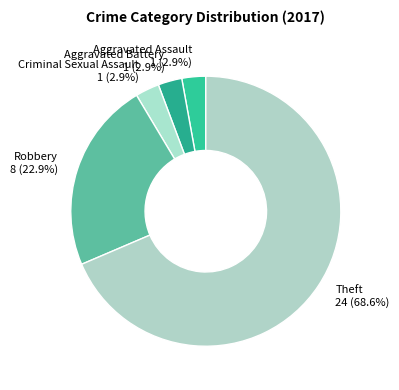

What is the ratio of the value at Aggravated Assault 1 (2.9%) to the value at Criminal Sexual Assault 1 (2.9%)?

1.0